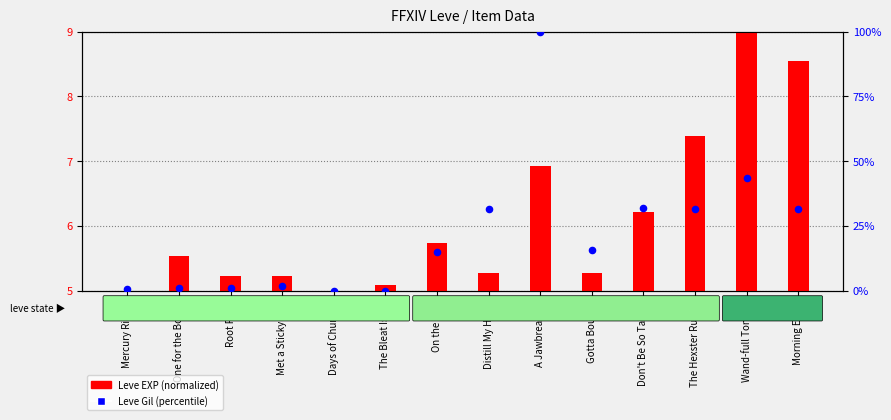

What are all the series names shown in the legend?

Leve EXP (normalized), Leve Gil (percentile)